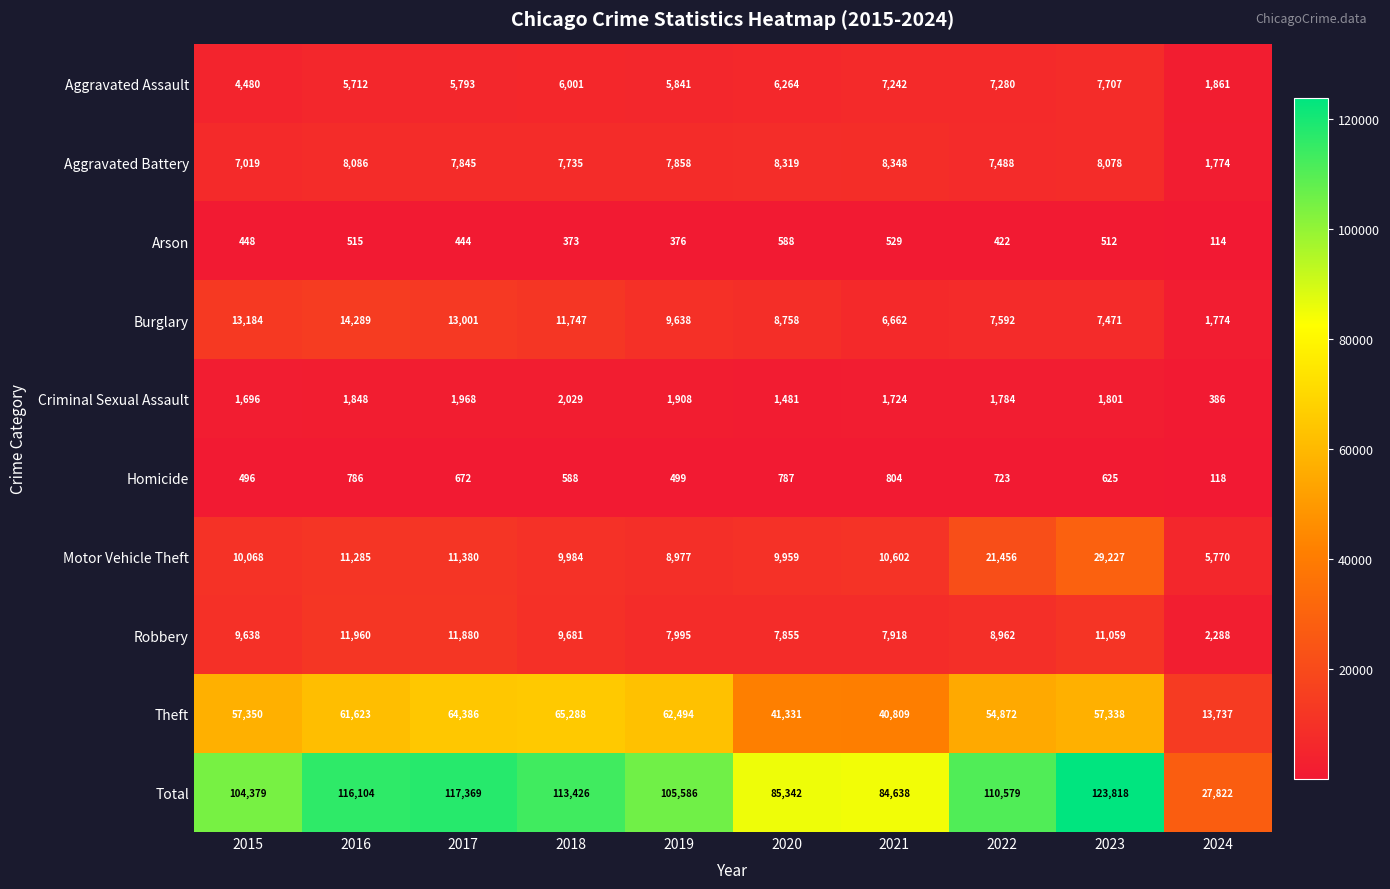

At which category is the sum across all series the highest?

2023